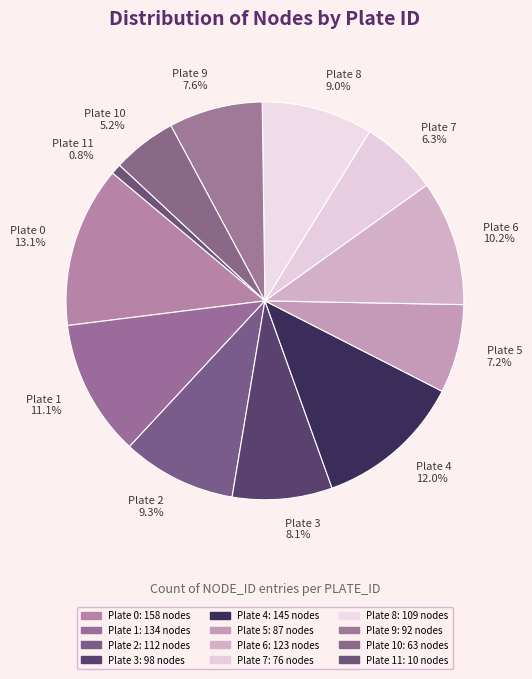

Which category has the biggest portion of the pie?

Plate 0